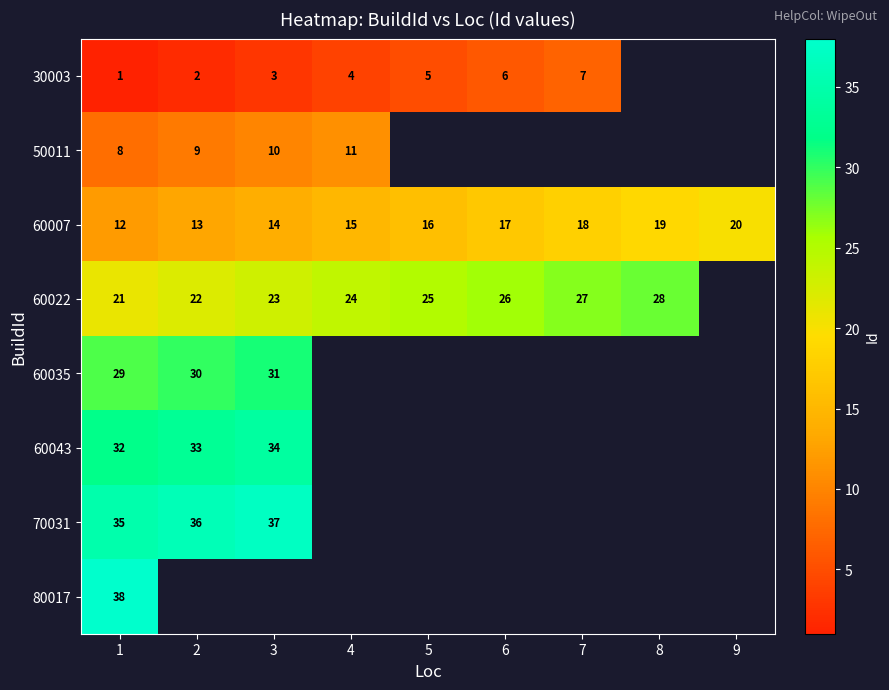

At which label does 60007 reach its peak?

9